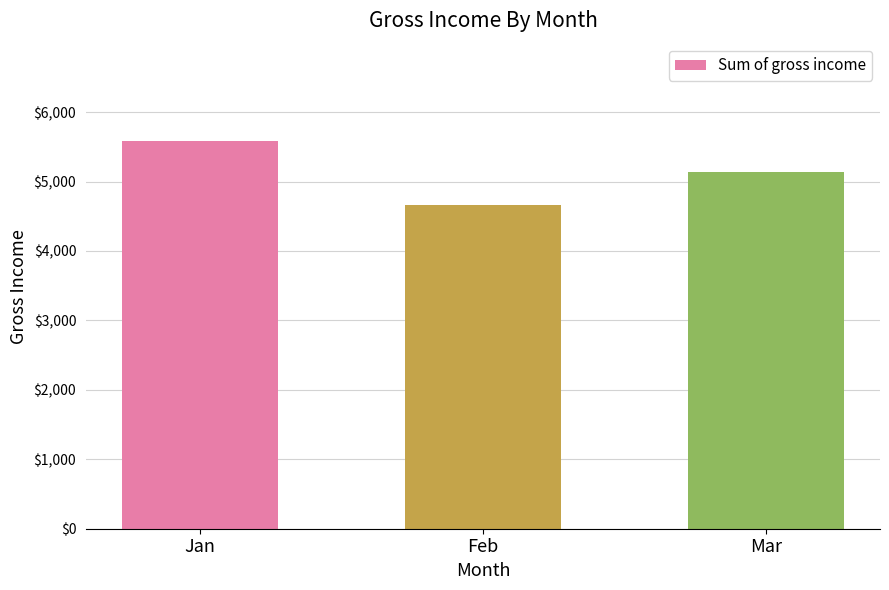

What is the maximum value shown in the chart?

5588.0